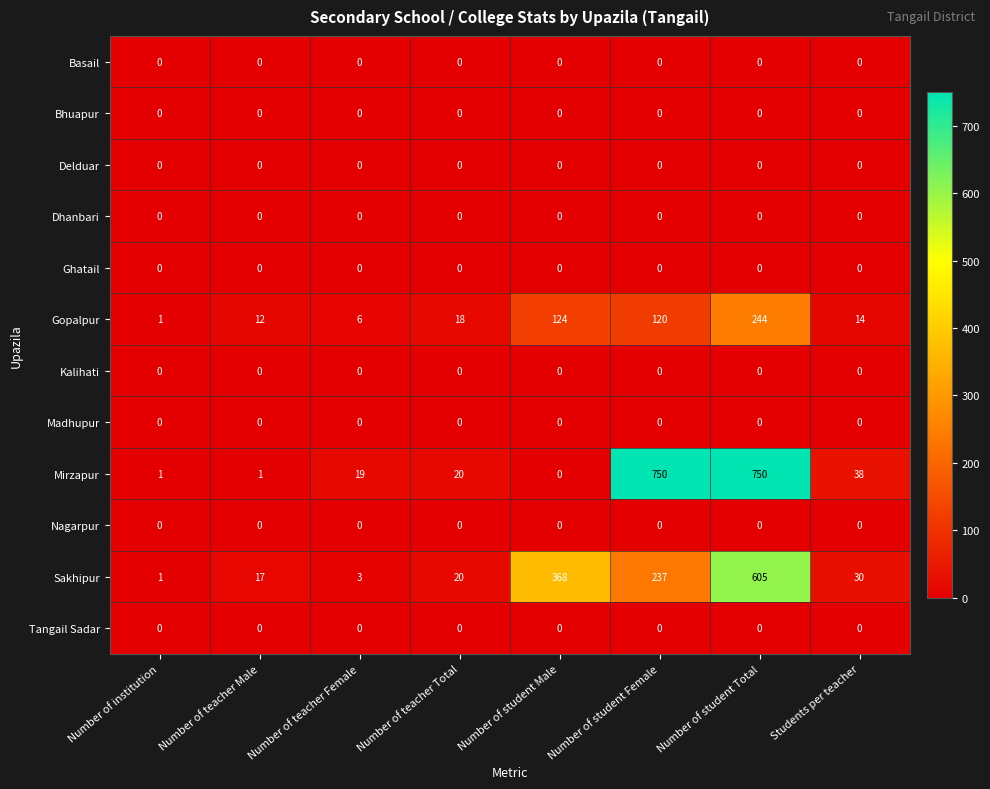

What is the maximum value shown in the chart?

750